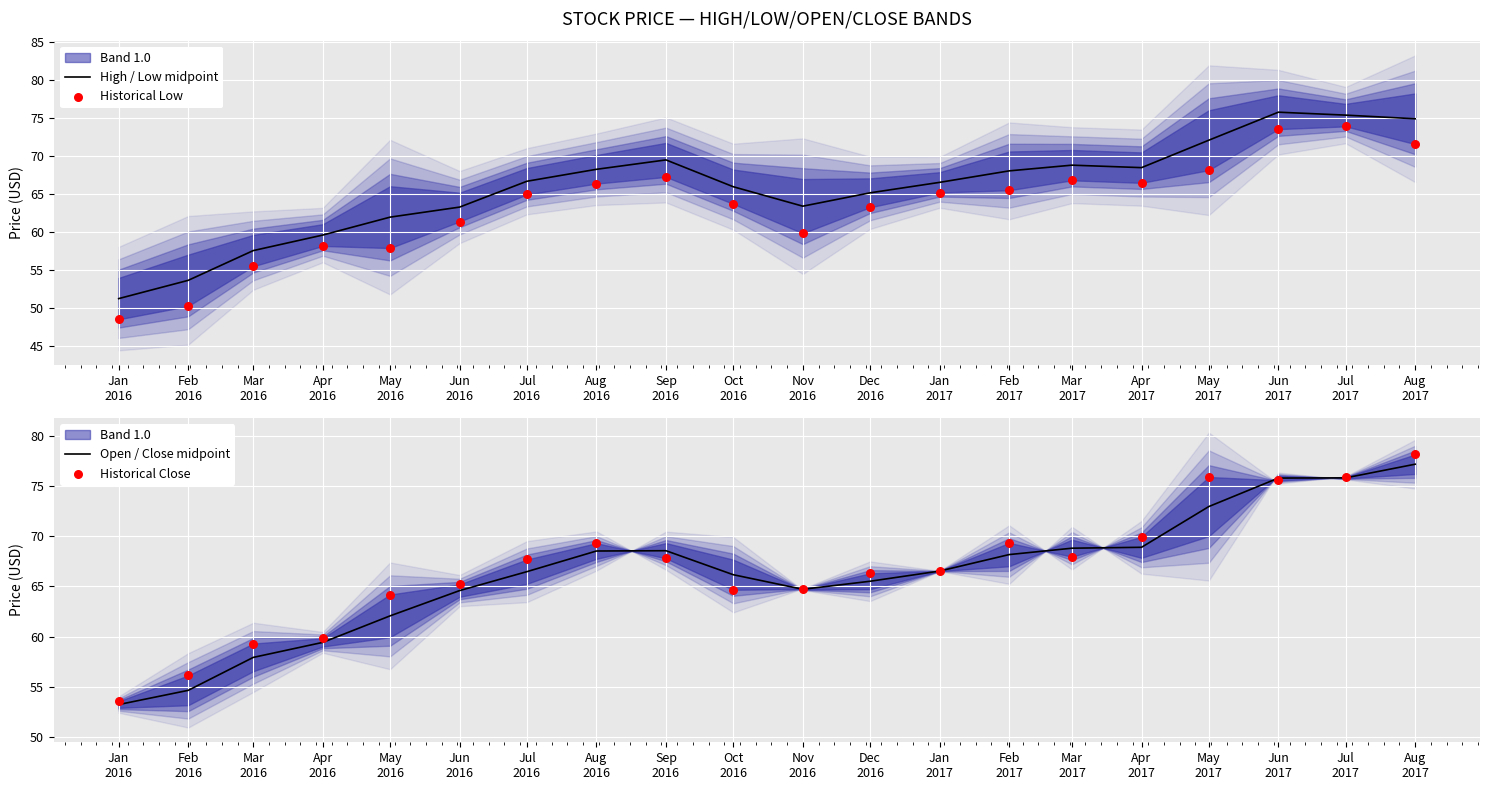

At which category is the sum across all series the highest?

Aug
2017